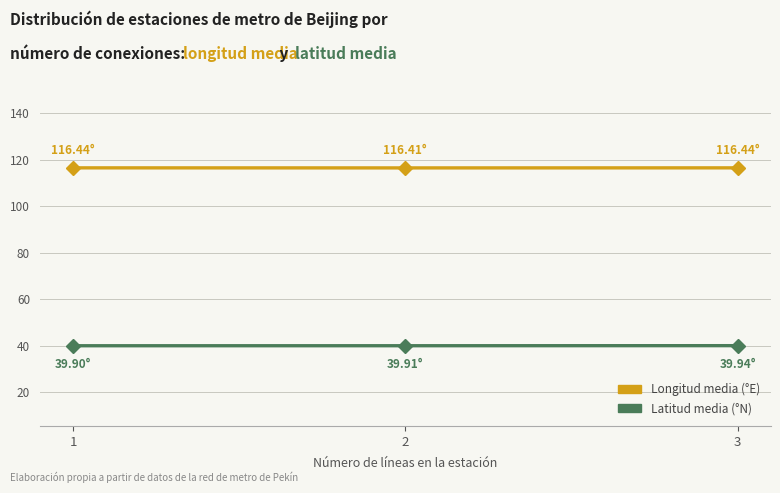

Reading left to right, transcribe all the data shown in this chart.

Longitud media (°E): 116.4	116.4	116.4
Latitud media (°N): 39.9	39.9	39.9